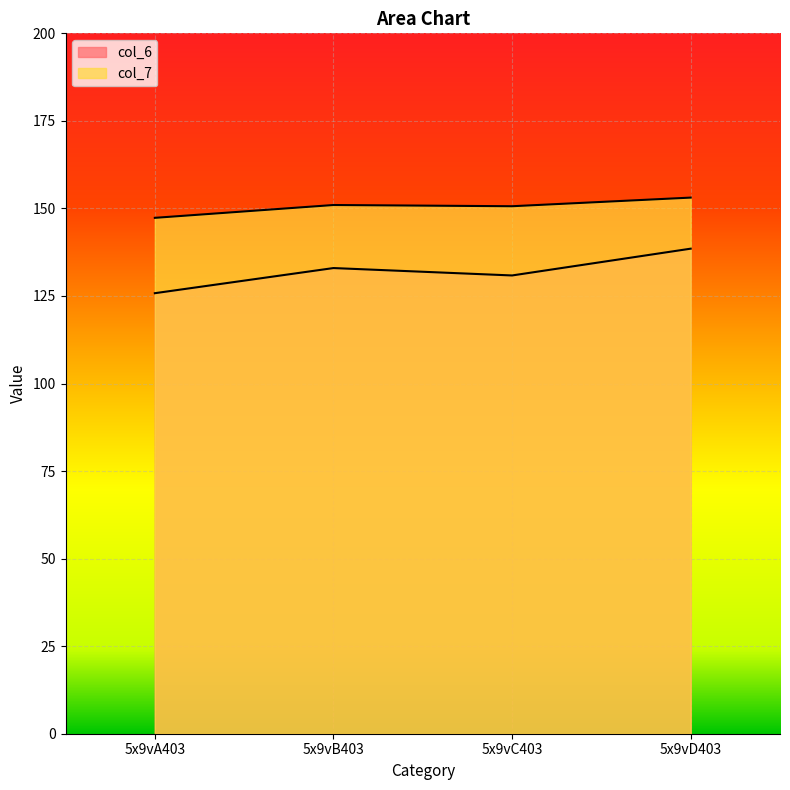

How many lines are shown in the chart?

2